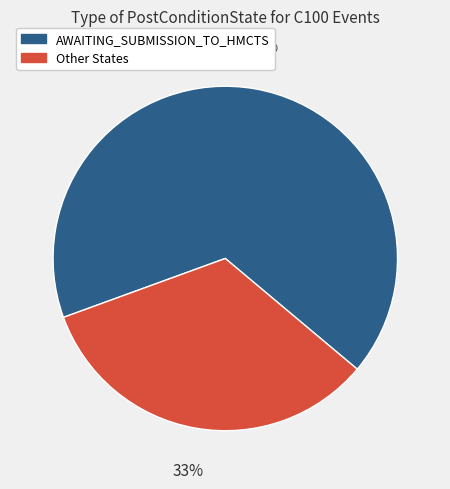

What is the ratio of the value at Other to the value at AWAITING_SUBMISSION_TO_HMCTS?

0.5